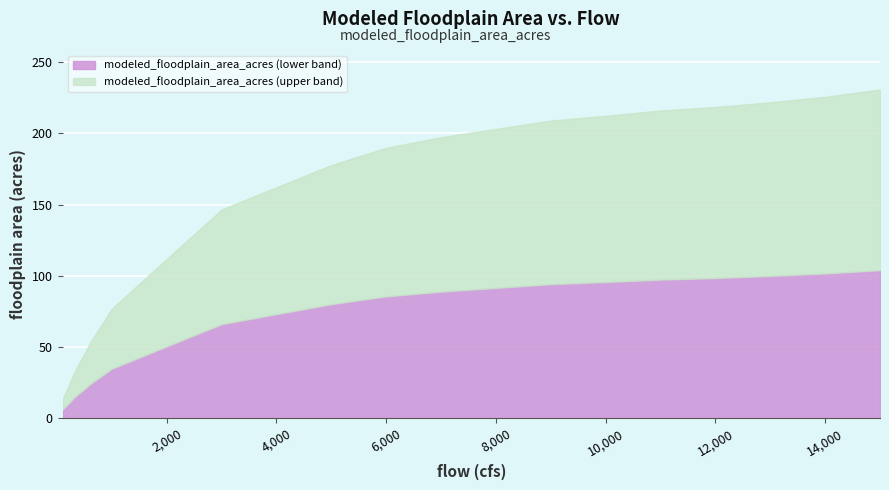

Which has a higher value, 10000 or 7000?

10000